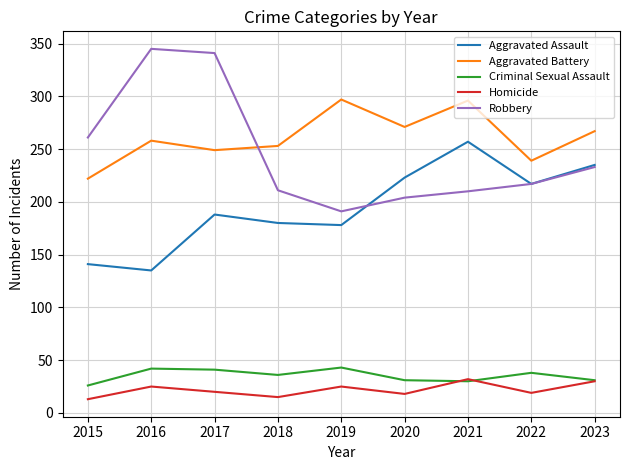

The Aggravated Battery series shows 249 at 2017. True or false?

True